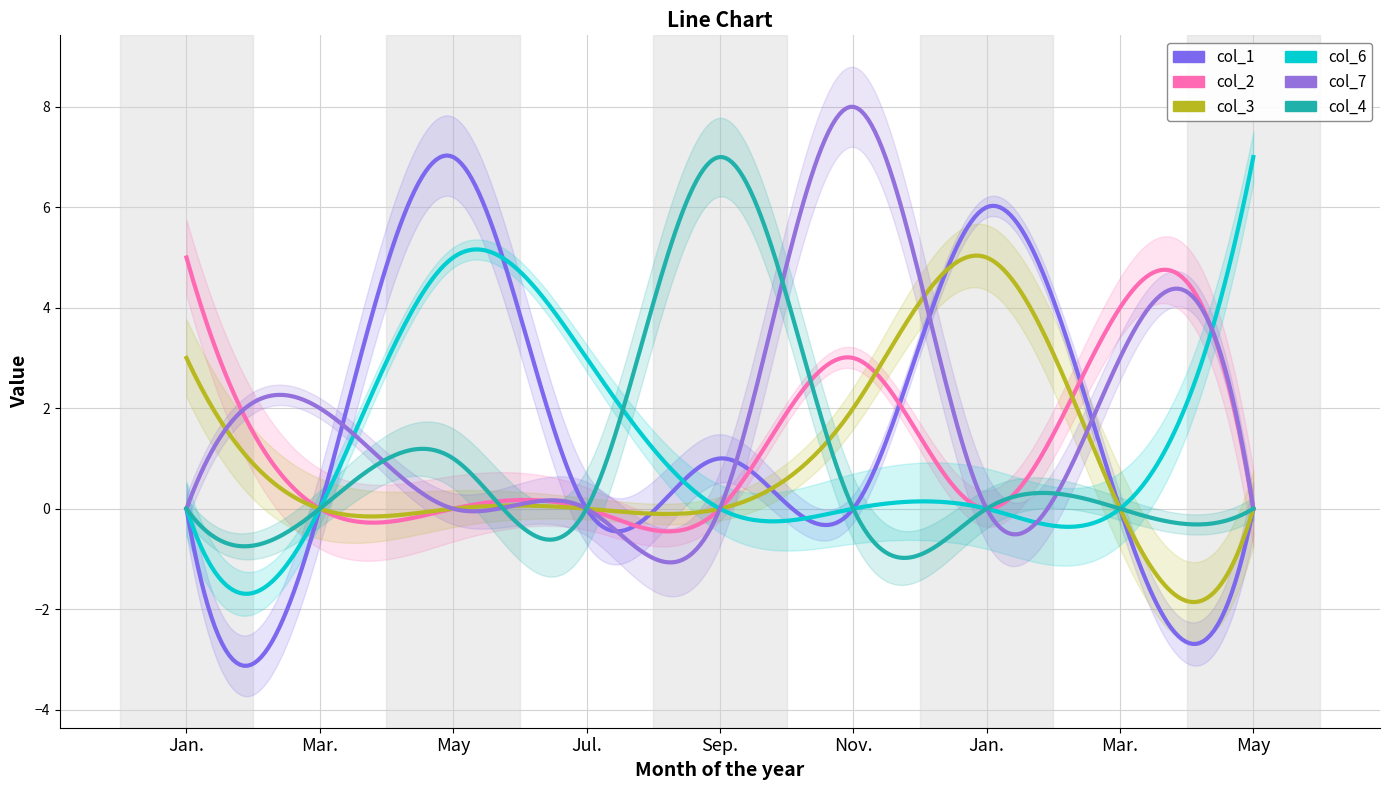

What is the difference between the col_7 values at 0 and 0?

8